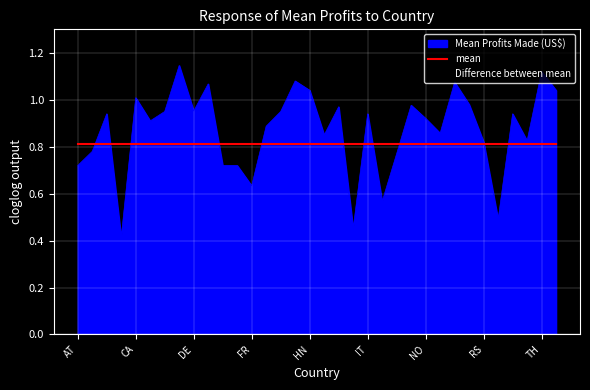

In Mean Profits Made (US$), how many points are lower than both neighbors (excluding endpoints)?

10